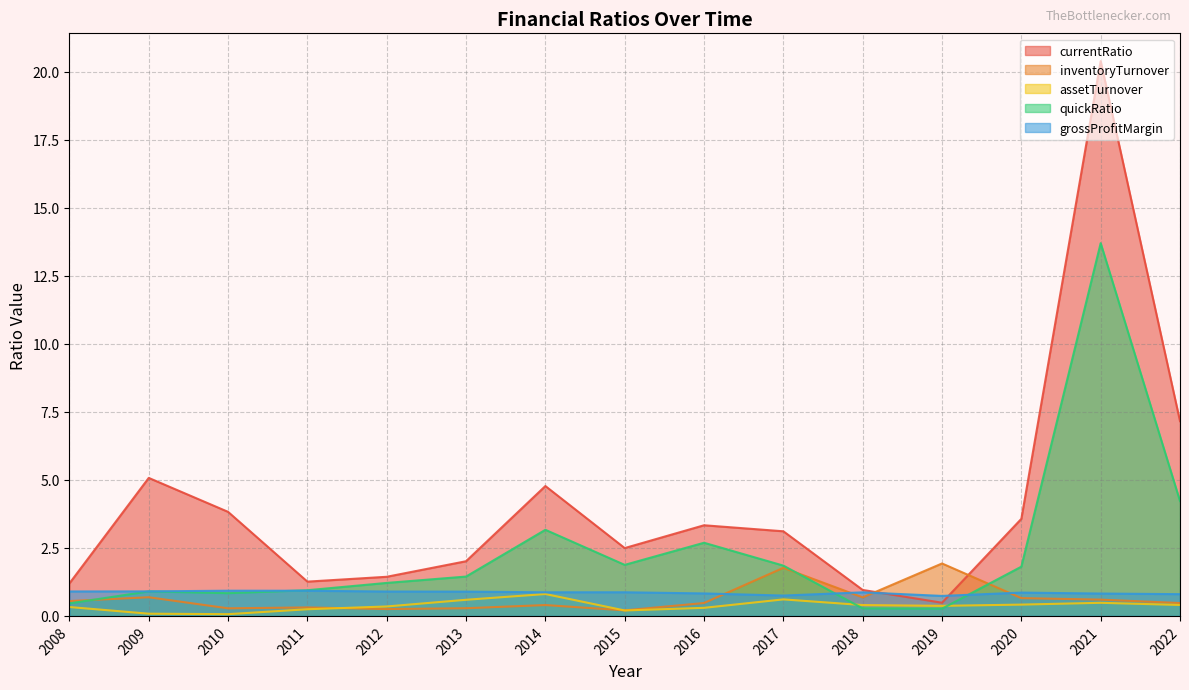

Is it true that currentRatio equals 3.6 at 2020?

True